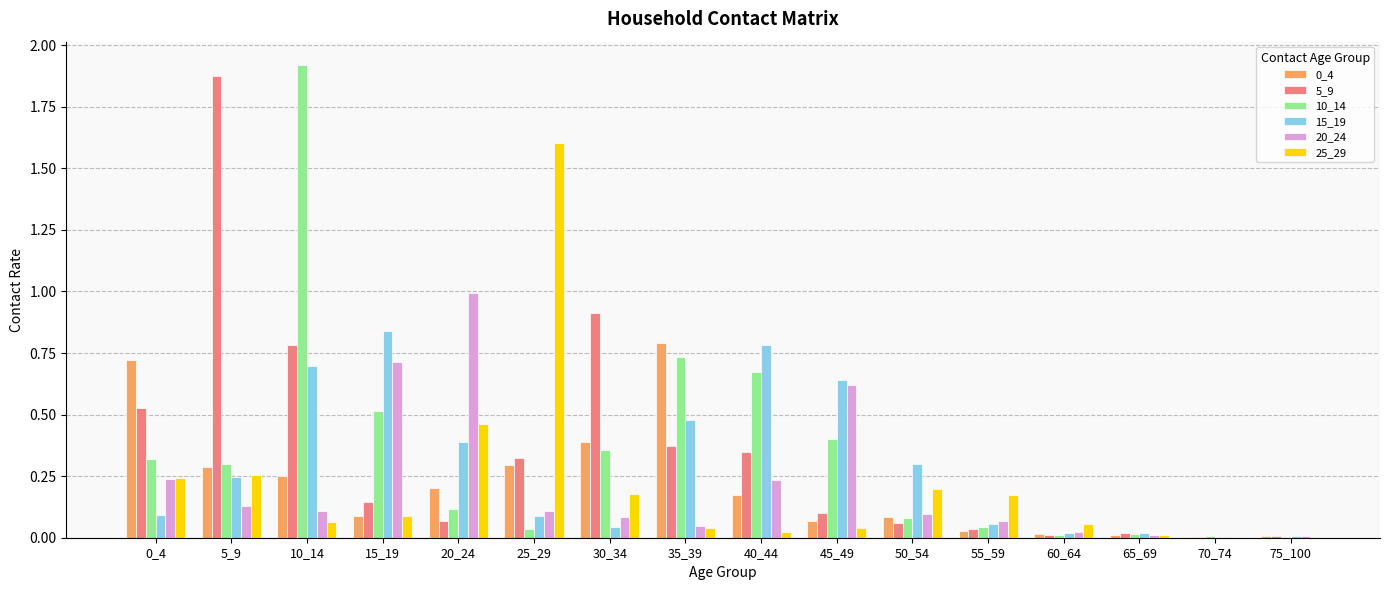

What is the sum of all 10_14 values?

5.5